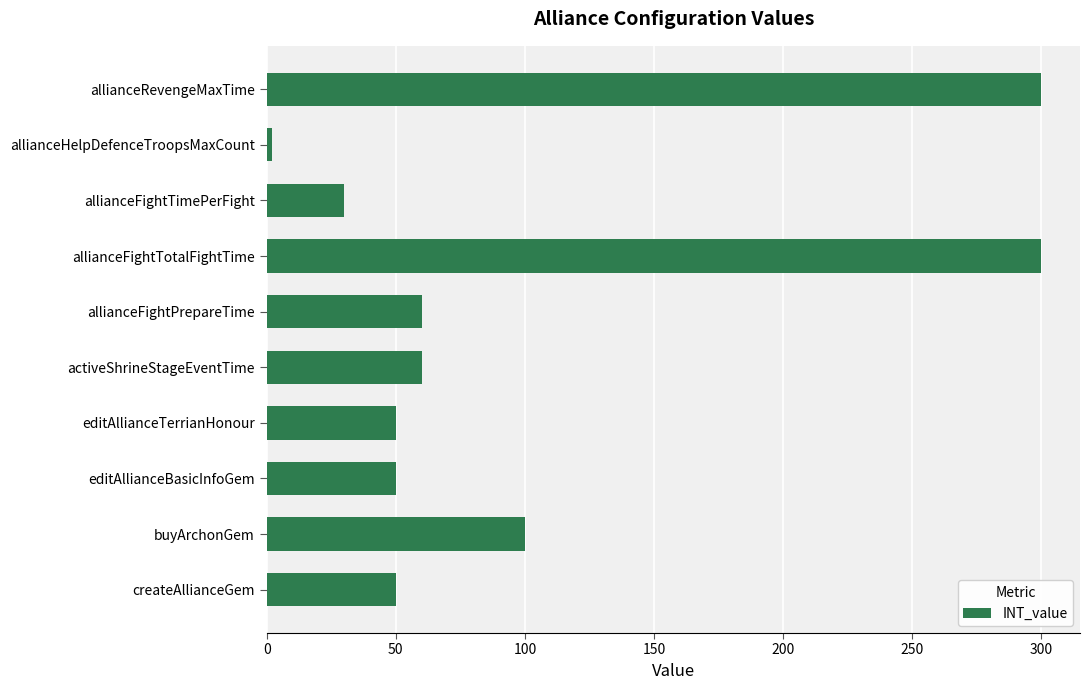

What is the average value?

100